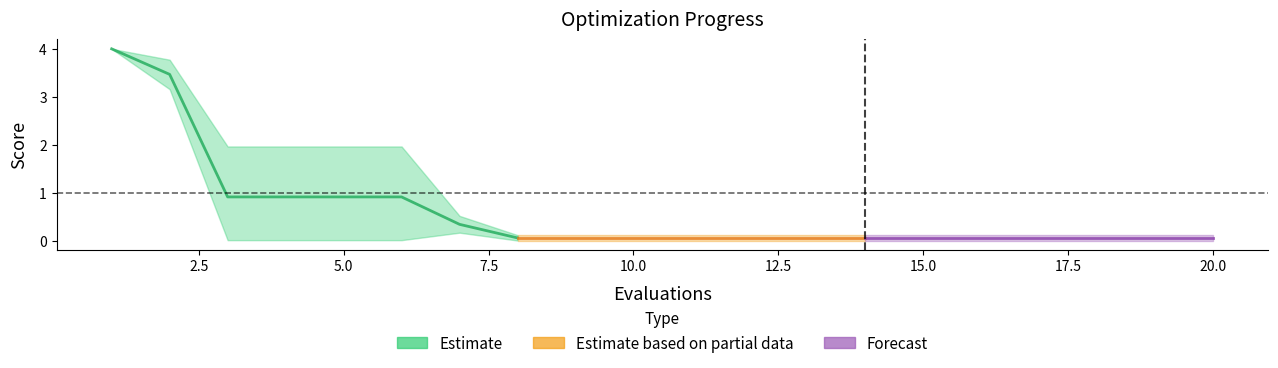

The best series shows 0.0 at 13. True or false?

False